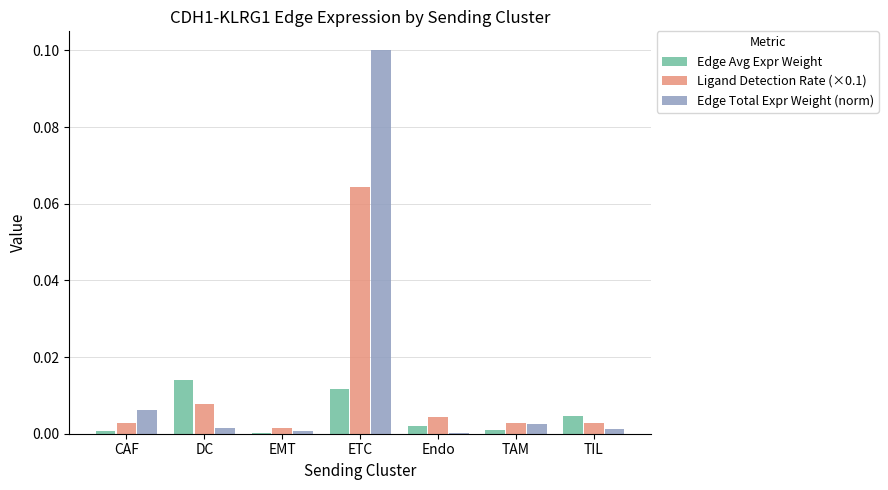

Between CAF and DC, which series saw the biggest shift?

Edge Avg Expr Weight